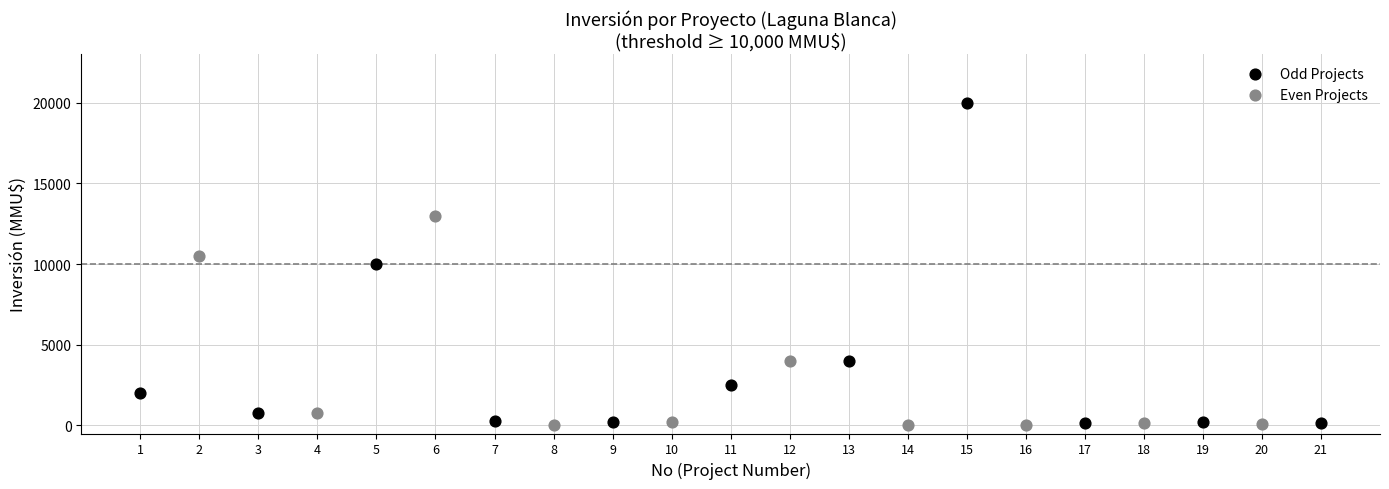

Which series contains the highest Y value?

Odd Projects